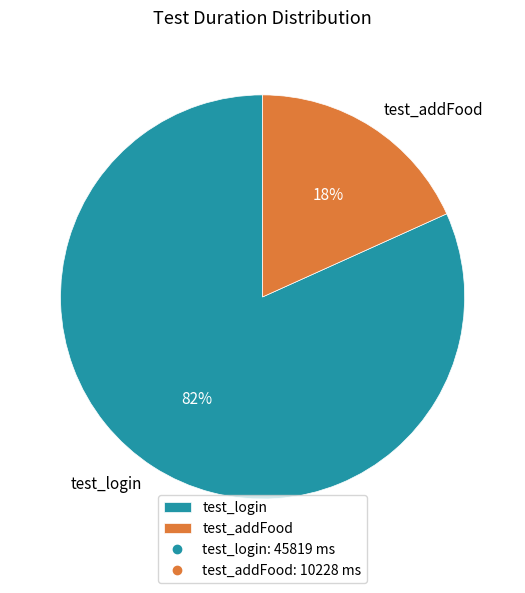

Which category accounts for the majority?

test_login